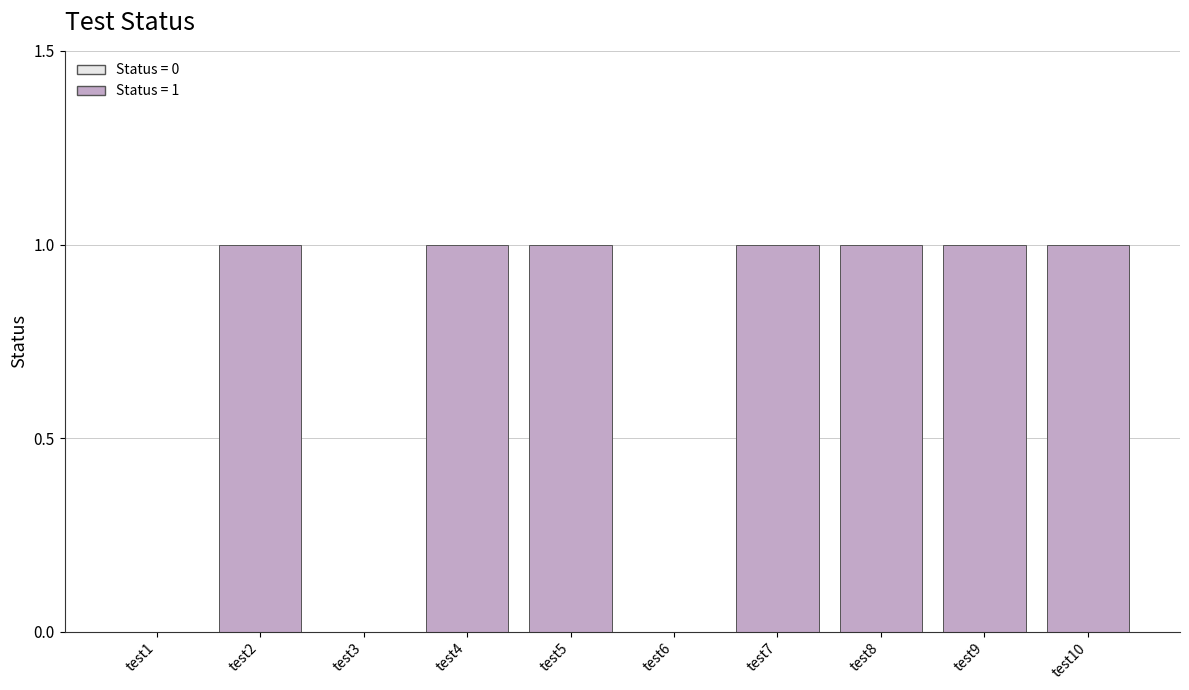

How many series are shown in this chart?

1